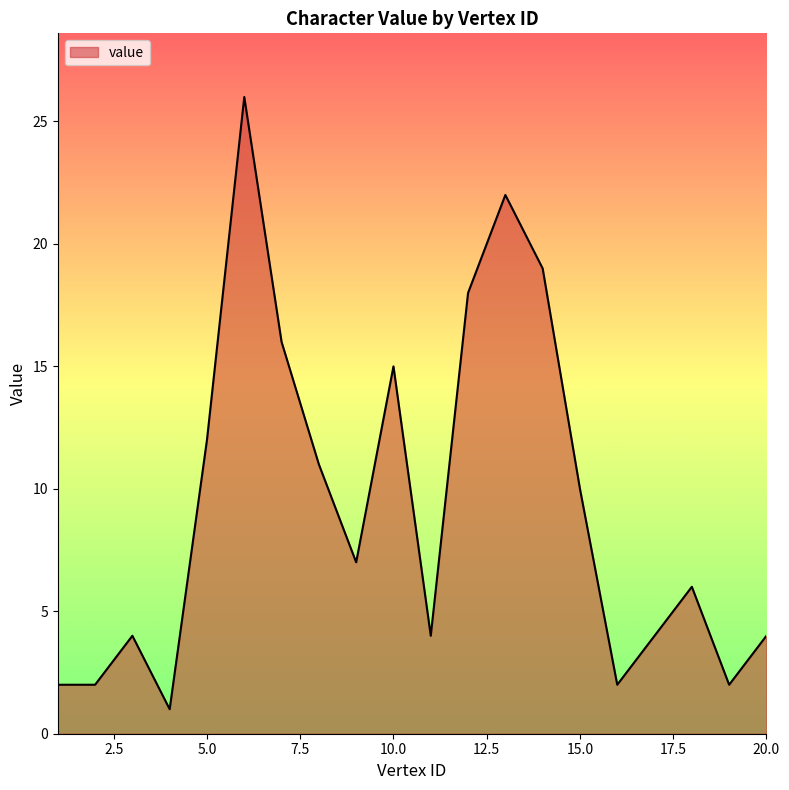

What is the maximum value shown in the chart?

26